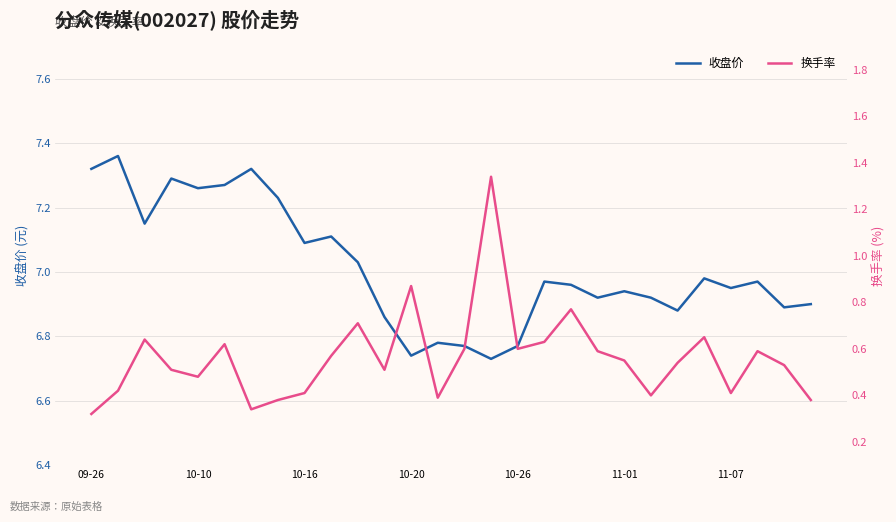

How many data points does each series have?

28